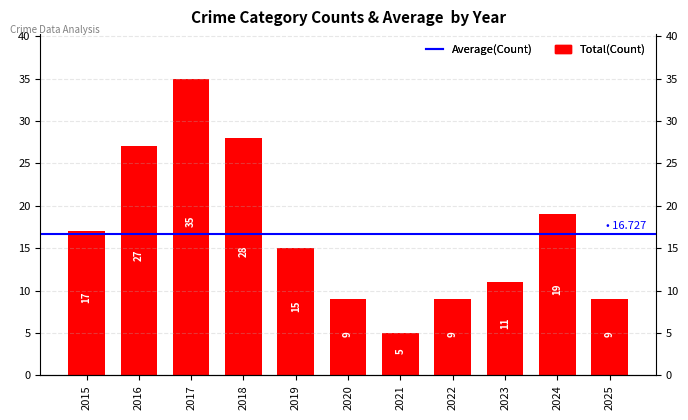

Where is the data nearest to the value 20?

2024